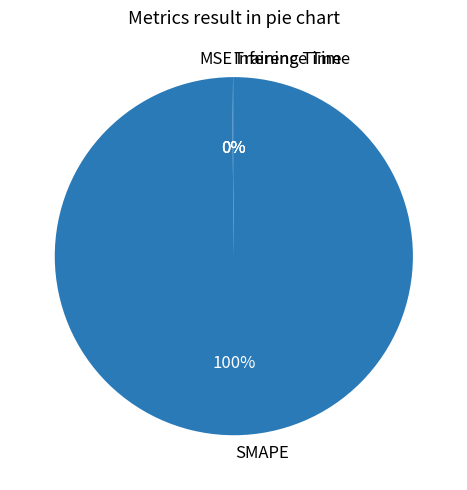

What is the largest slice in the pie chart?

SMAPE